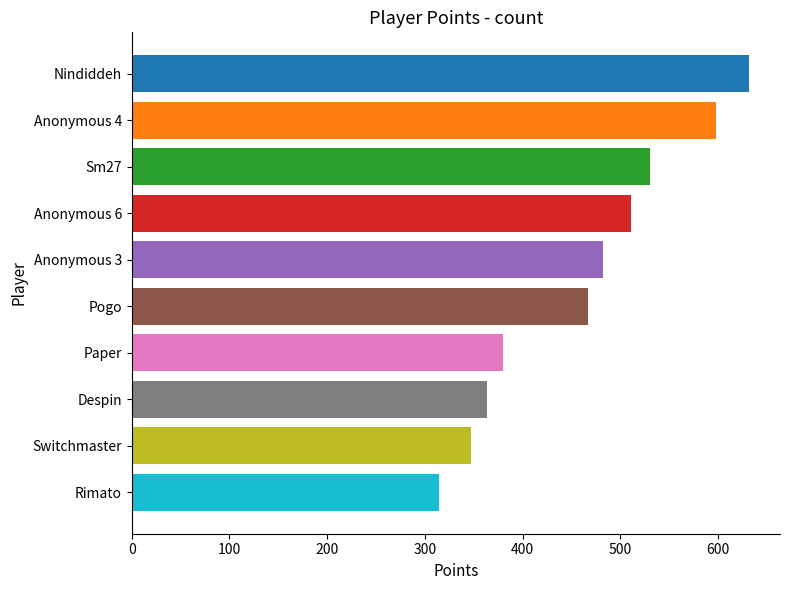

How many bars are there in total?

10